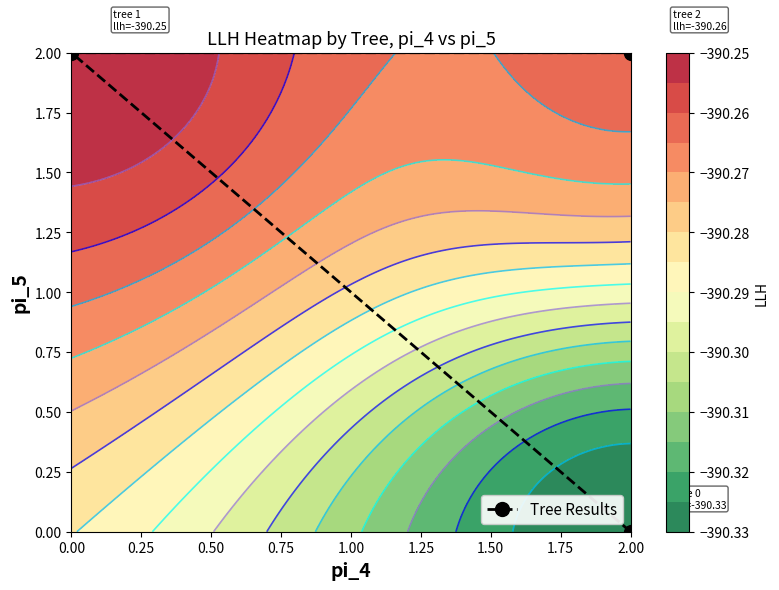

The chart shows a value of 3 at 0.00. True or false?

False